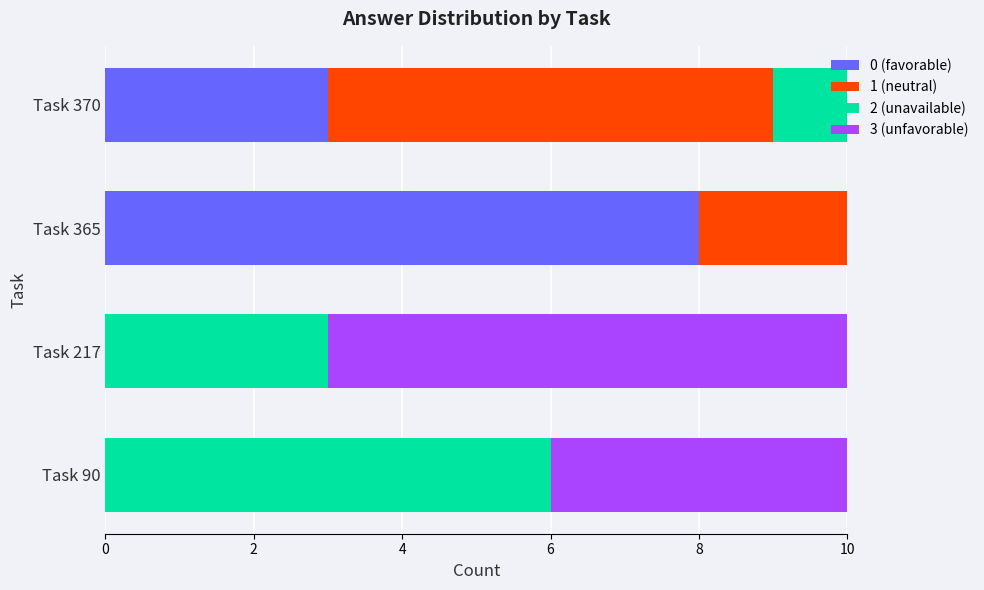

Which category has the highest value in the 0 (favorable) series?

Task 365